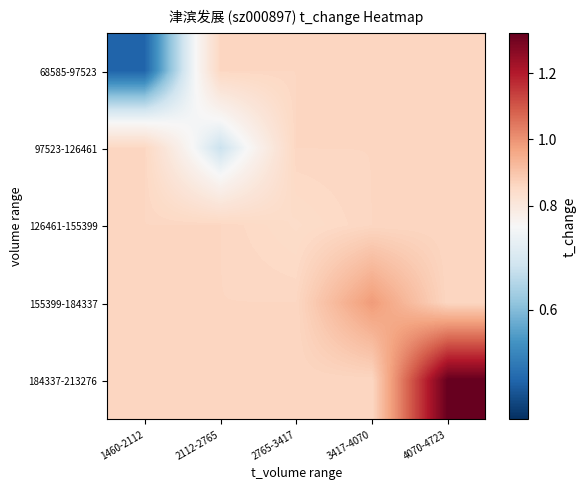

Which has a higher value, 1460-2112 or 4070-4723?

4070-4723